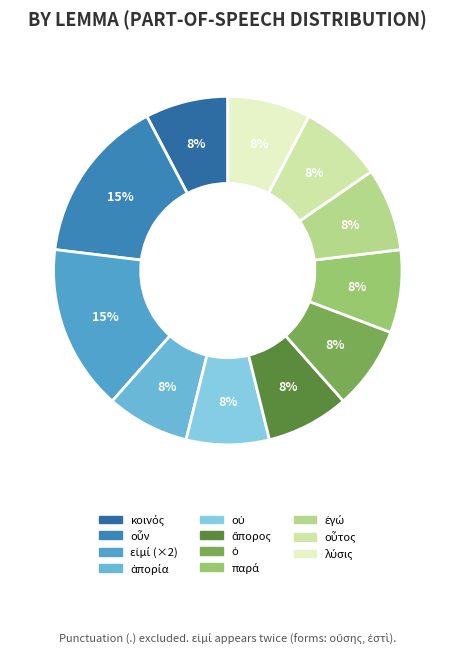

To the nearest percent, what percentage of the pie is οὐ?

8%